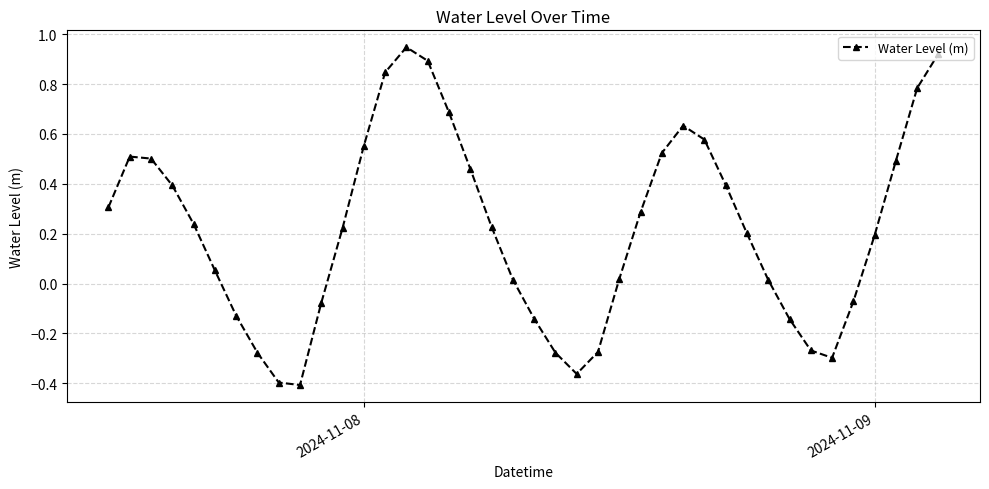

How many points are lower than both their immediate neighbors (excluding endpoints)?

3